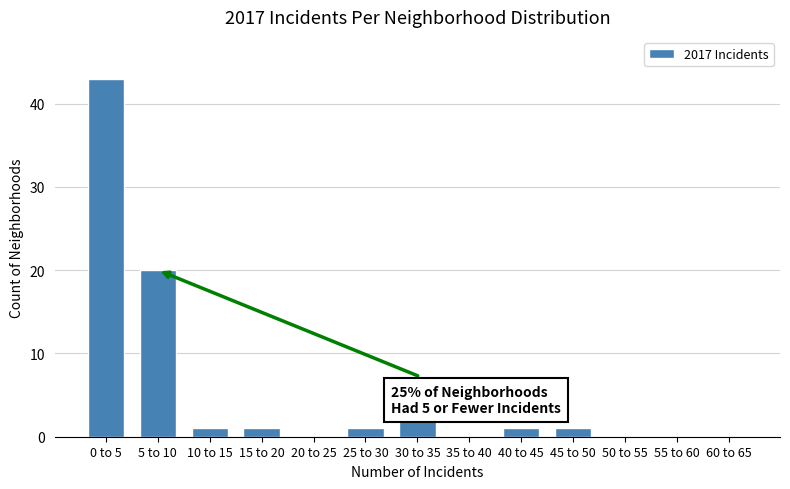

Reading left to right, extract all data points from this chart.

0 to 5=43	5 to 10=20	10 to 15=1	15 to 20=1	20 to 25=0	25 to 30=1	30 to 35=2	35 to 40=0	40 to 45=1	45 to 50=1	50 to 55=0	55 to 60=0	60 to 65=0